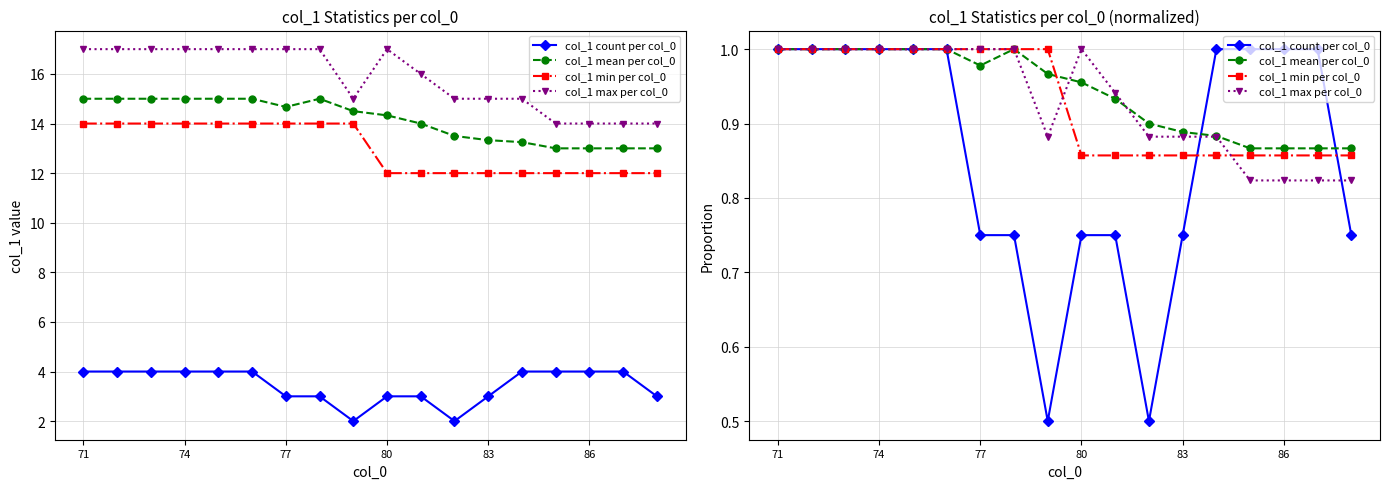

At which category is the sum across all series the highest?

71